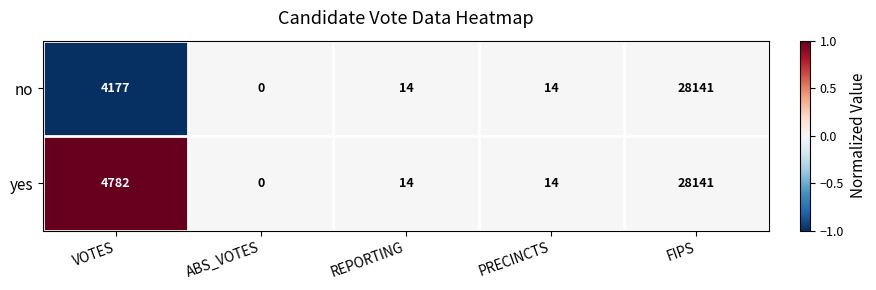

How many distinct data groups are displayed?

2